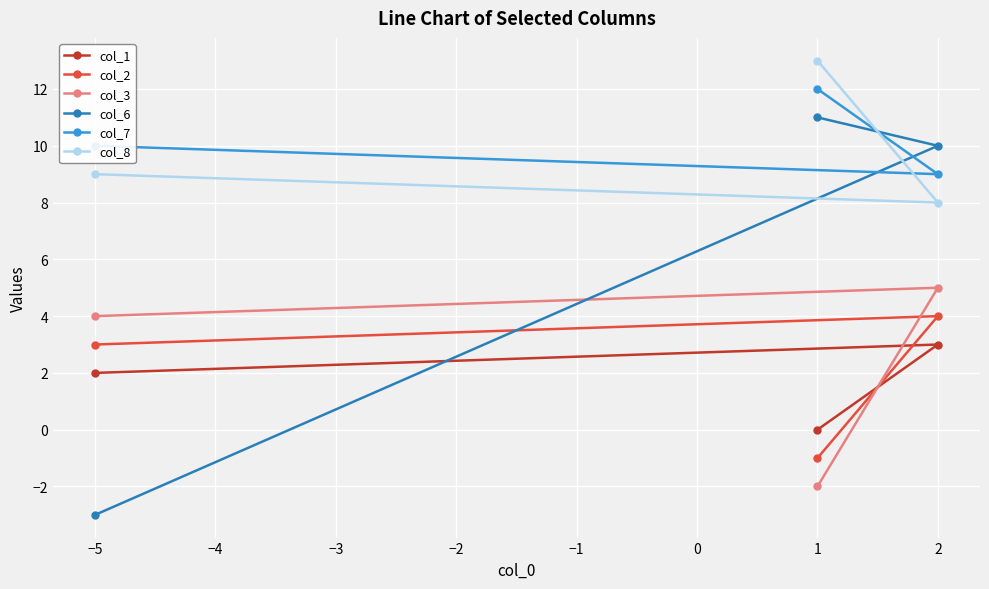

What is the spread (max minus min) of values at −5?

13